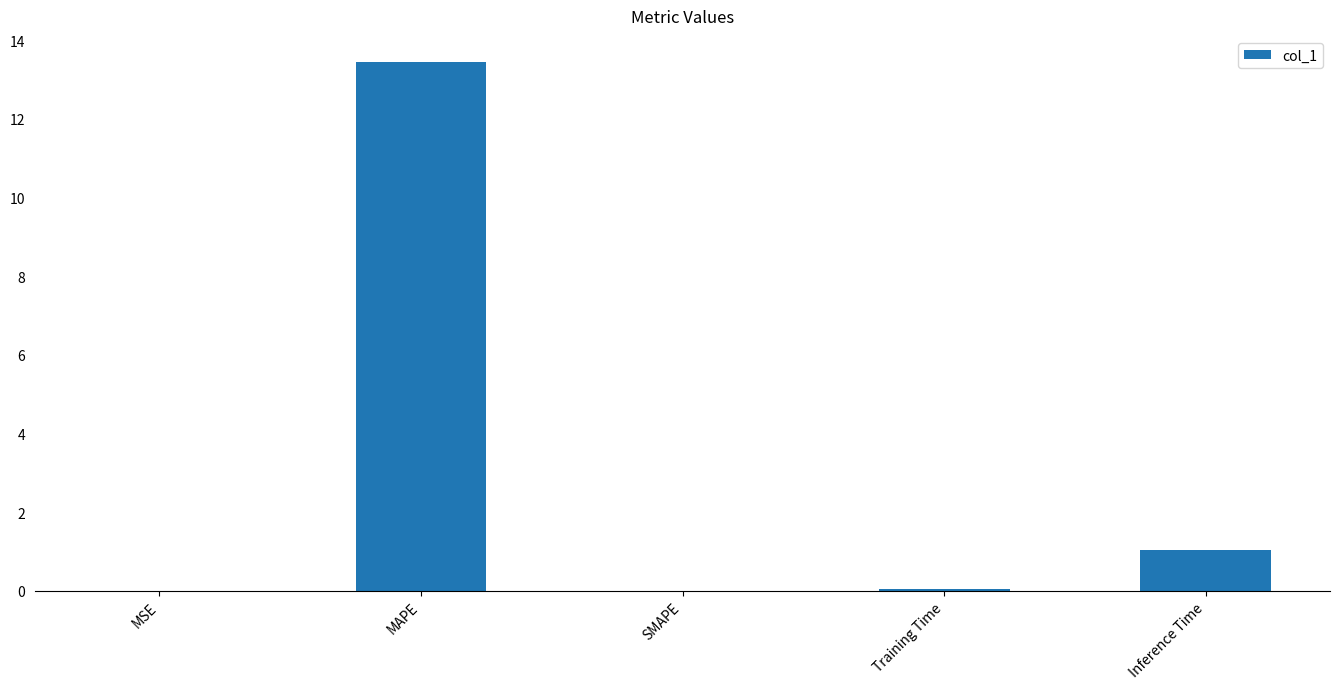

The value at SMAPE is 0.0. True or false?

True